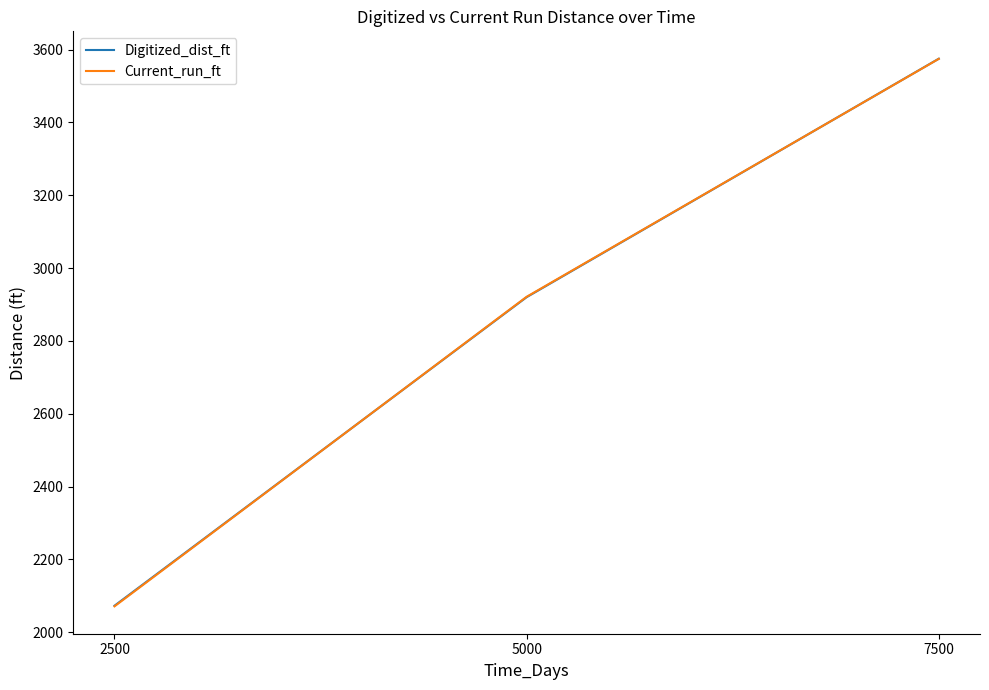

The Current_run_ft series shows 1770.5 at 7500. True or false?

False